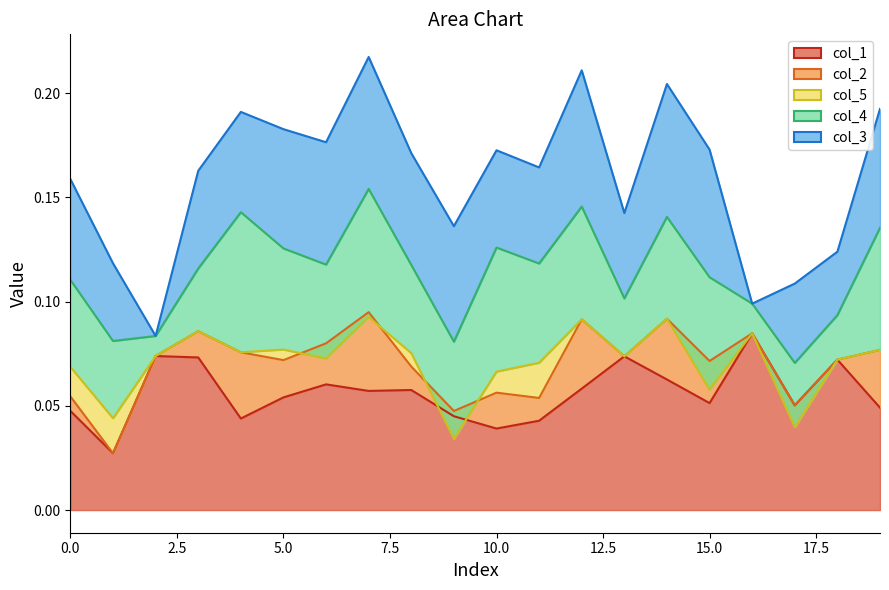

At which label does col_3 reach its peak?

12